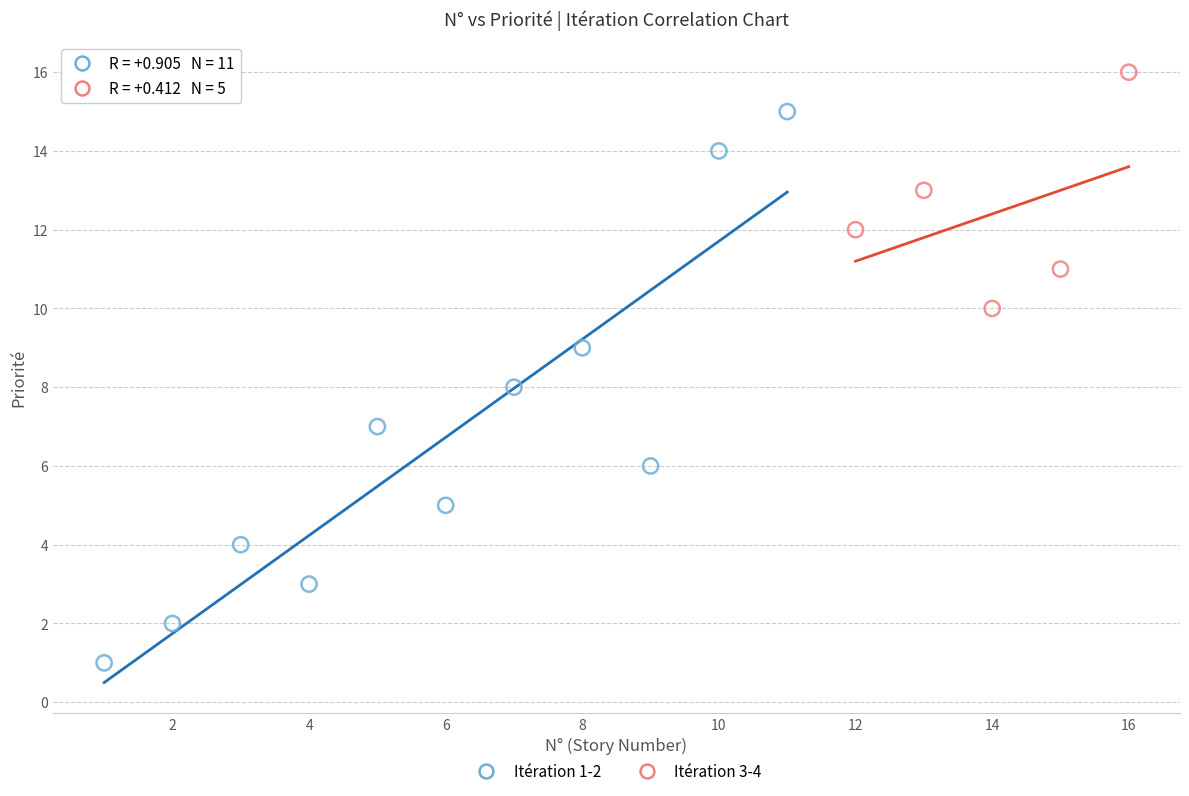

Which series contains the highest Y value?

Itération 3-4